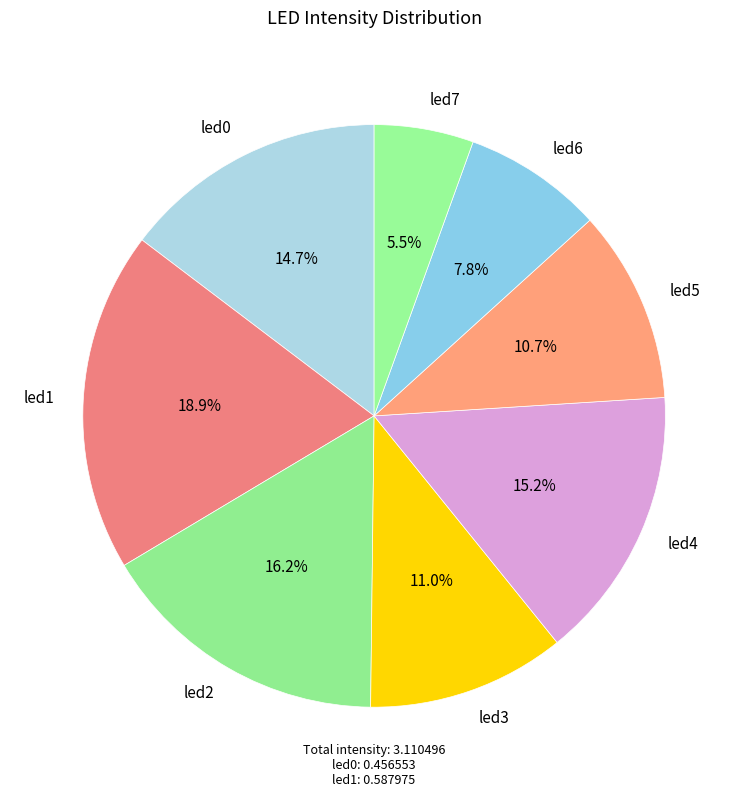

What percentage is the led0 slice, to the nearest percent?

15%